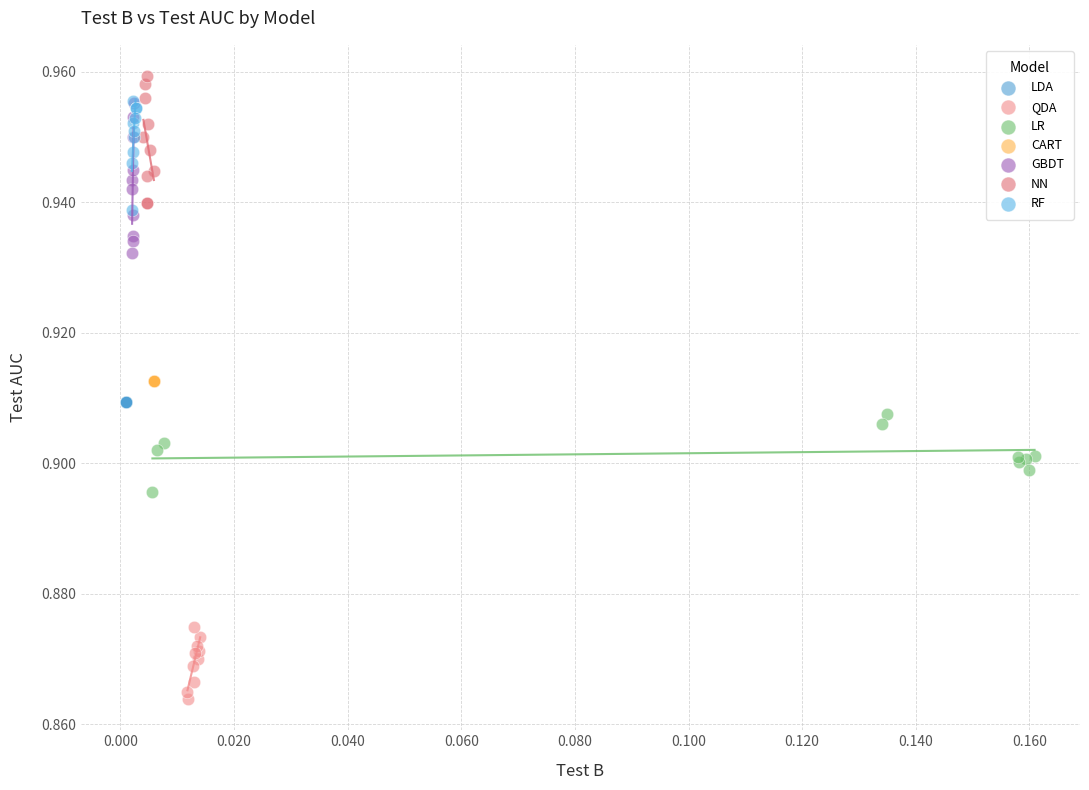

Which series reaches the minimum Y coordinate?

QDA